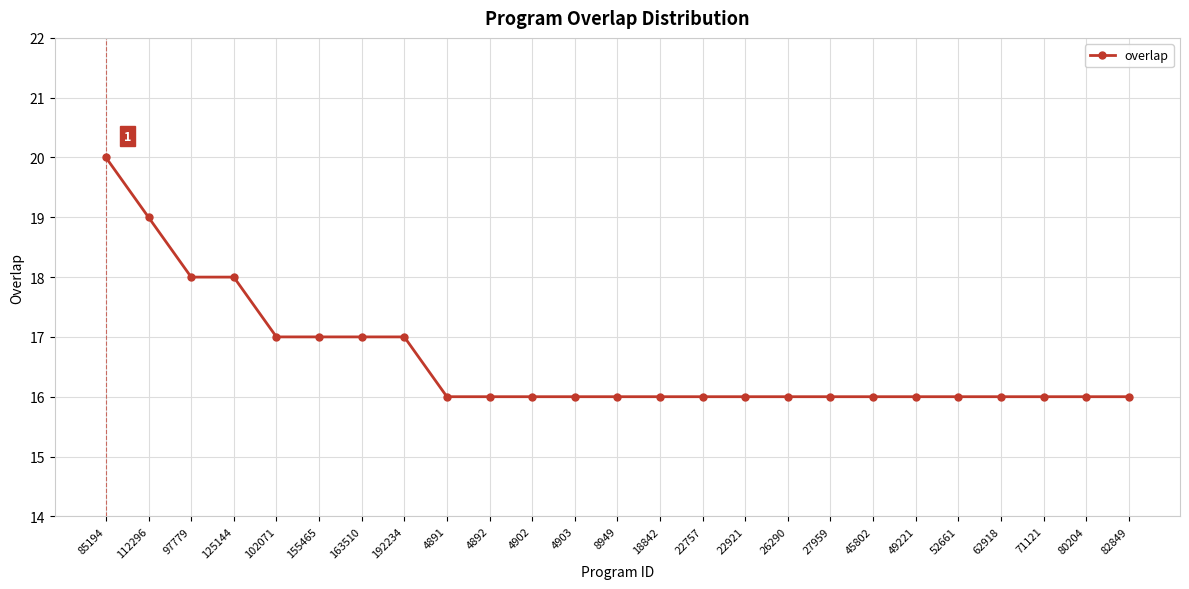

What is the sum of the values at 4902 and 82849?

32